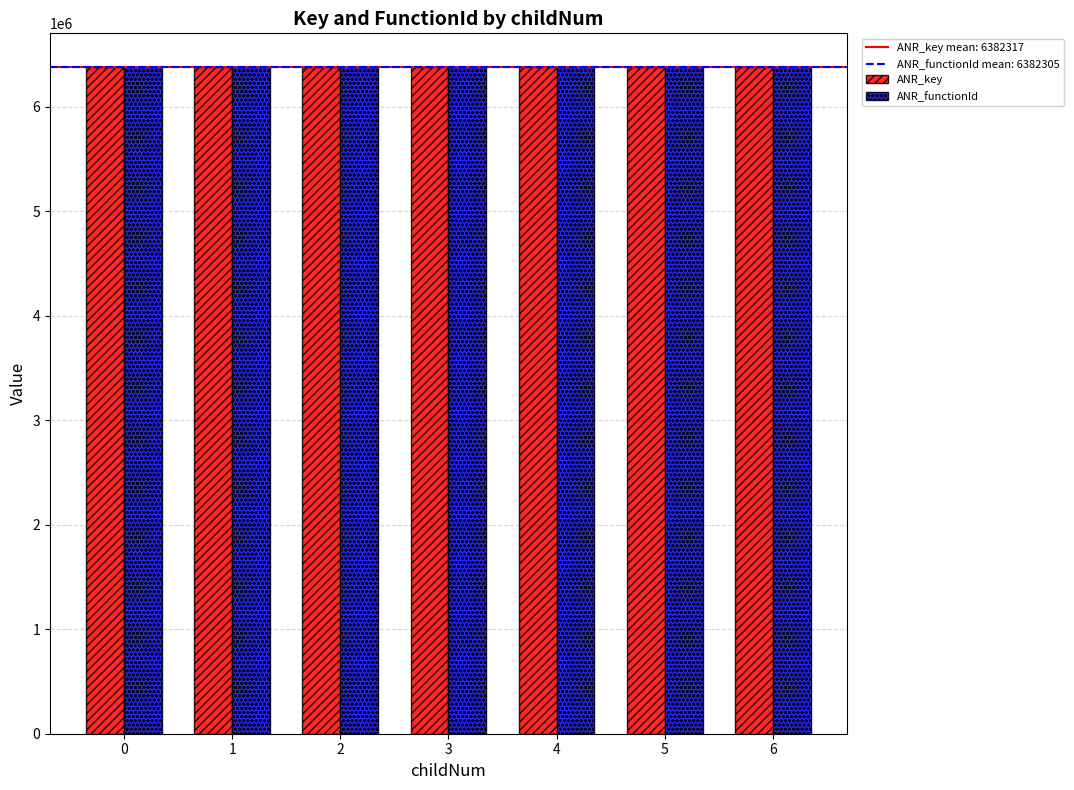

What is the total value across all series at 6?

12764632